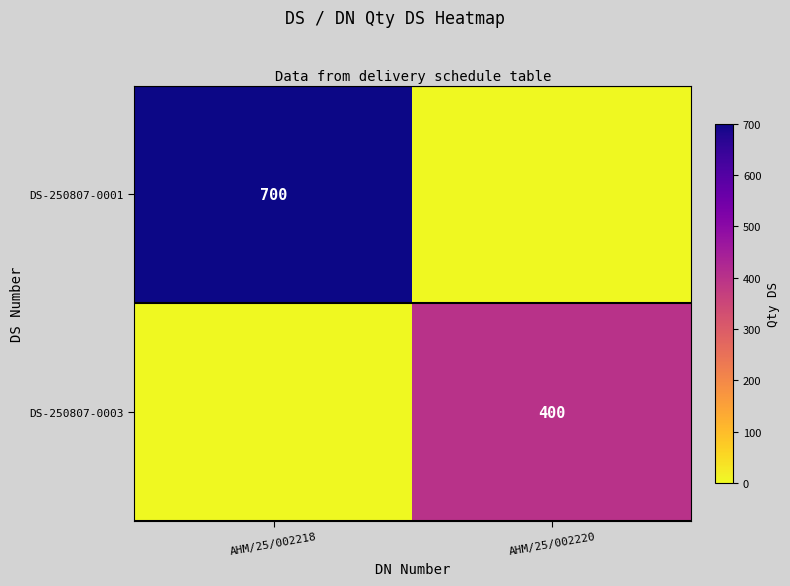

Is the value of DS-250807-0001 at AHM/25/002218 greater than the value of DS-250807-0003 at AHM/25/002220?

Yes